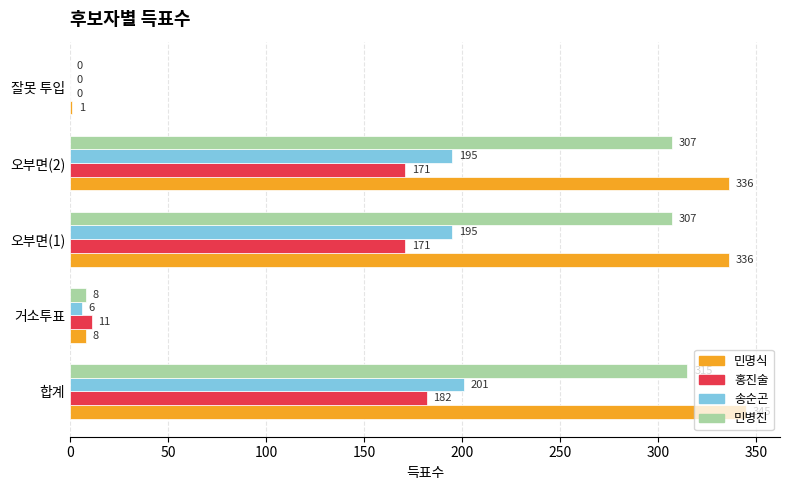

What is the approximate value of 민명식 at 오부면(1)?

336